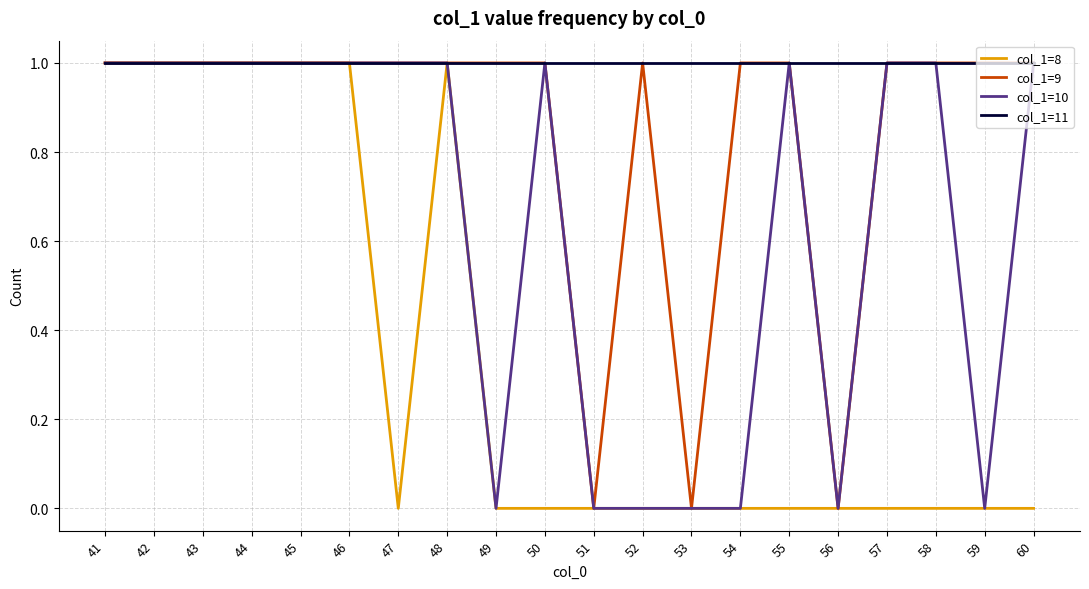

What is the difference between the col_1=10 values at 56 and 60?

1